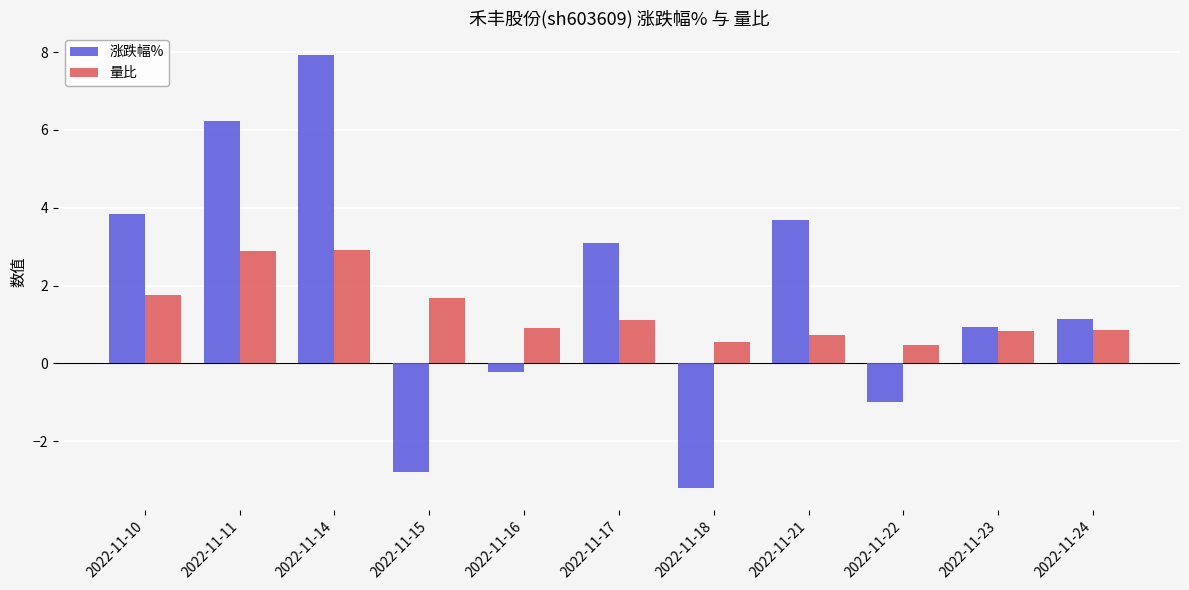

What is the maximum value shown in the chart?

7.9